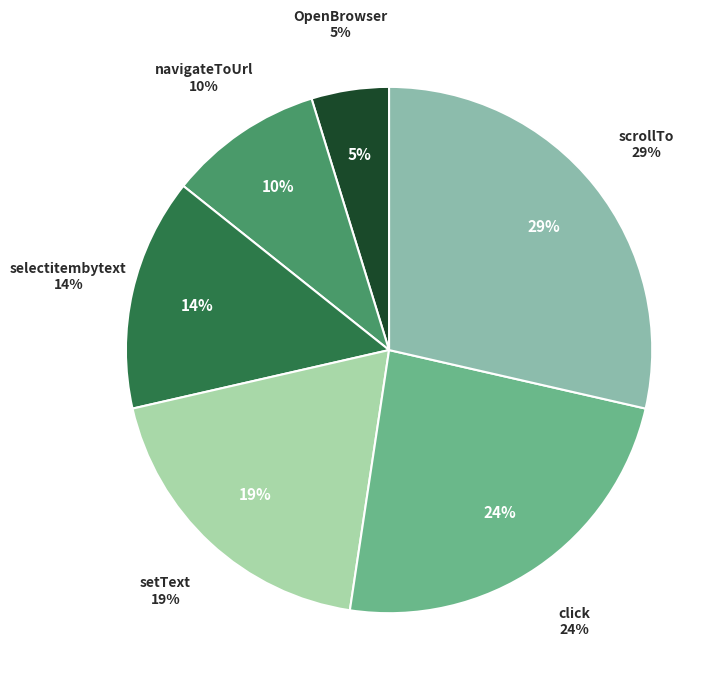

Is it true that setText is 11% of the pie?

False